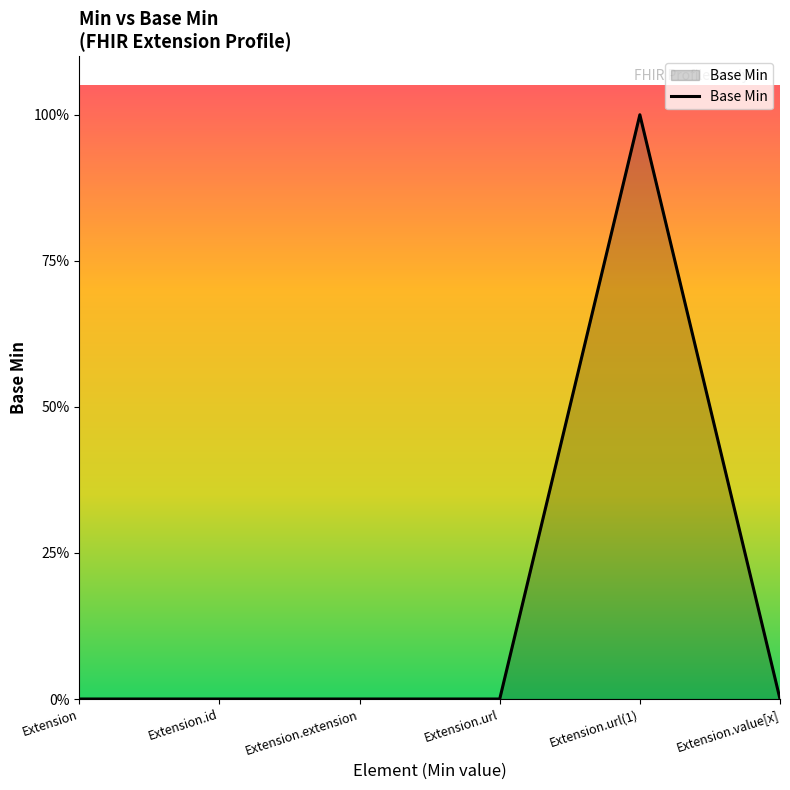

List the labels in order of value, largest first.

Extension.url(1), Extension, Extension.id, Extension.extension, Extension.url, Extension.value[x]